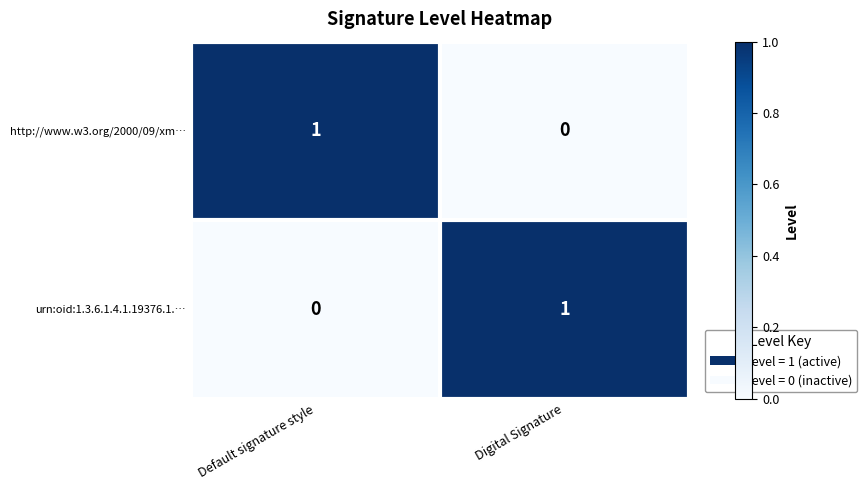

Is the value of urn:oid:1.3.6.1.4.1.19376.1.… at Default signature style greater than the value of http://www.w3.org/2000/09/xm… at Default signature style?

No